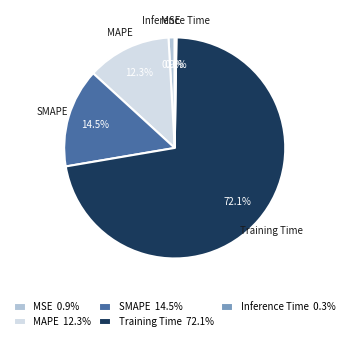

Between MAPE and Training Time, which is larger?

Training Time